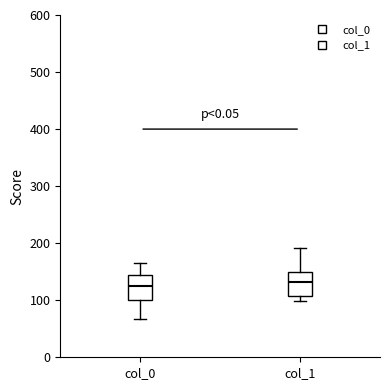

Where does the median line of the box for col_1 sit on the y-axis? The values are not printed on the chart, so give them approximately, as read against the axis.

130